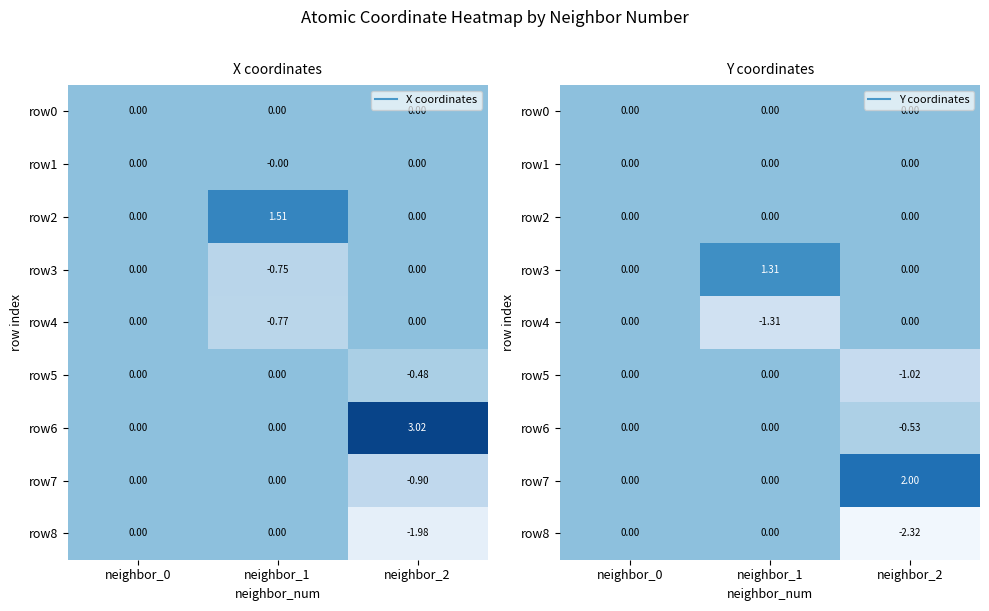

How many row6 values are between 0 and 1?

2